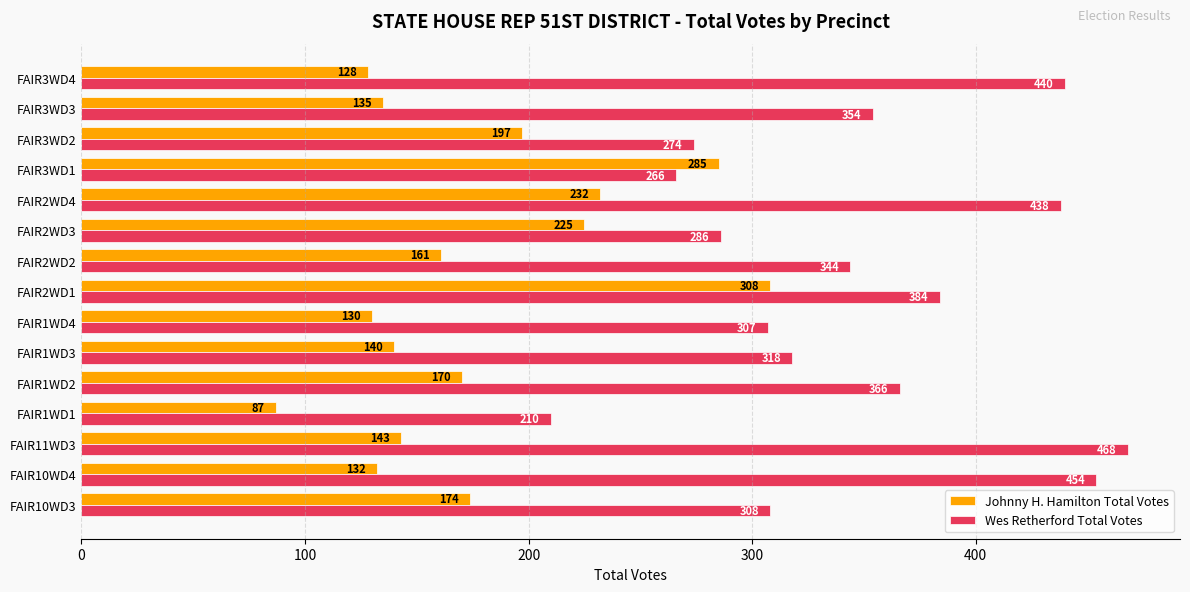

What is the spread (max minus min) of values at FAIR11WD3?

325